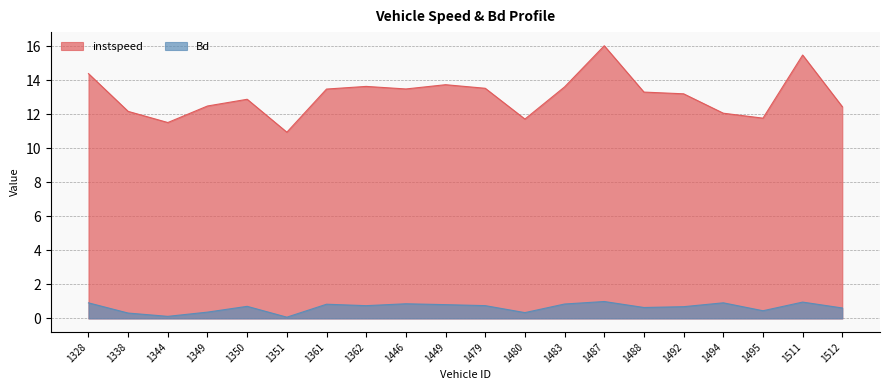

Reading left to right, extract all data points from this chart.

instspeed: 1328=14.4	1338=12.2	1344=11.5	1349=12.5	1350=12.9	1351=11.0	1361=13.5	1362=13.7	1446=13.5	1449=13.8	1479=13.5	1480=11.7	1483=13.6	1487=16.0	1488=13.3	1492=13.2	1494=12.1	1495=11.8	1511=15.5	1512=12.5
Bd: 1328=0.9	1338=0.3	1344=0.1	1349=0.4	1350=0.7	1351=0.1	1361=0.8	1362=0.8	1446=0.9	1449=0.8	1479=0.8	1480=0.3	1483=0.9	1487=1.0	1488=0.6	1492=0.7	1494=0.9	1495=0.5	1511=1.0	1512=0.6